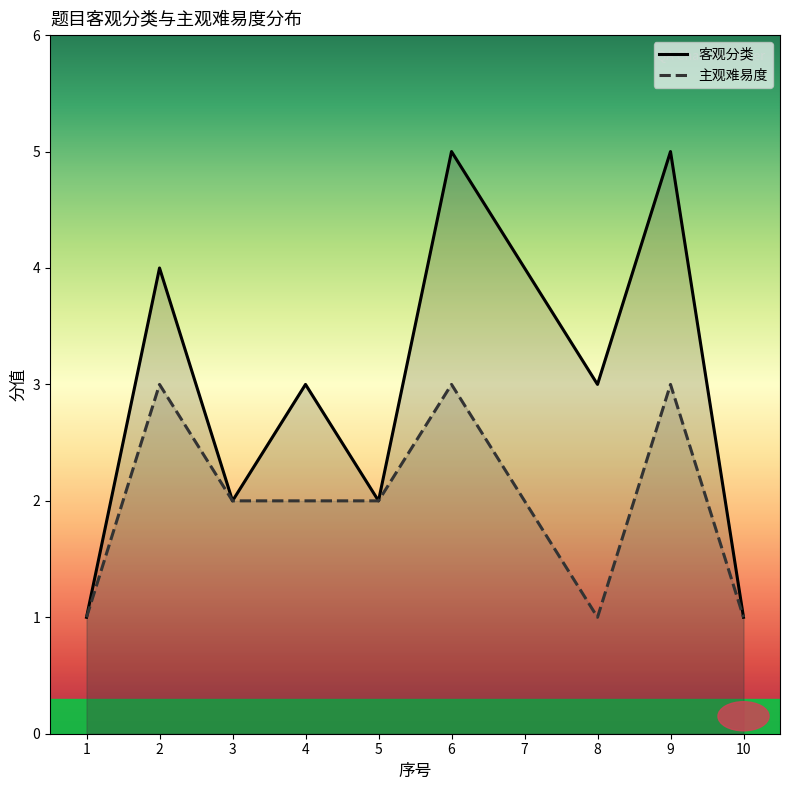

What is the sum of the 客观分类 values at 3 and 9?

7